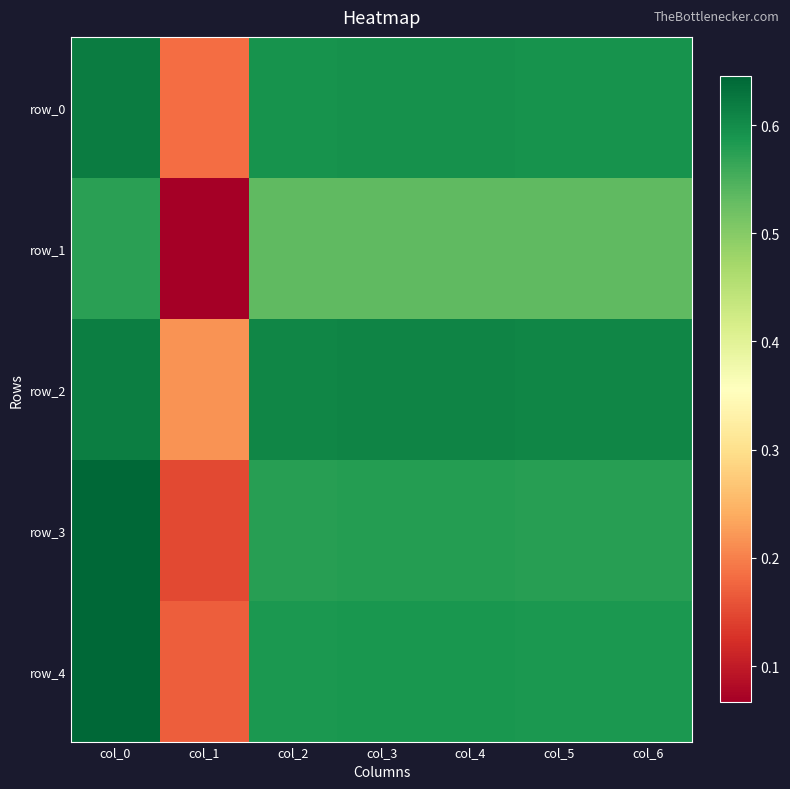

The row_0 series shows 0.3 at col_5. True or false?

False